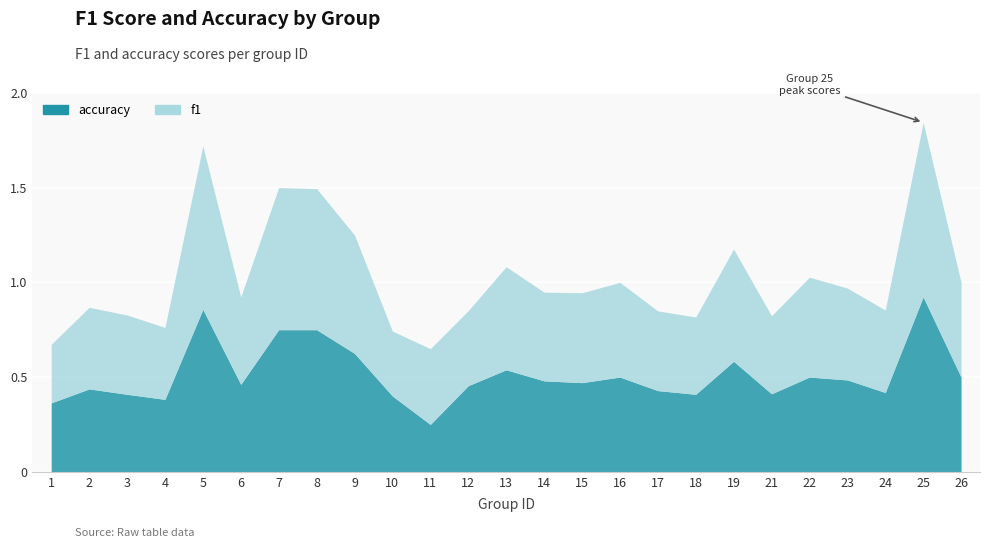

How many lines are shown in the chart?

2